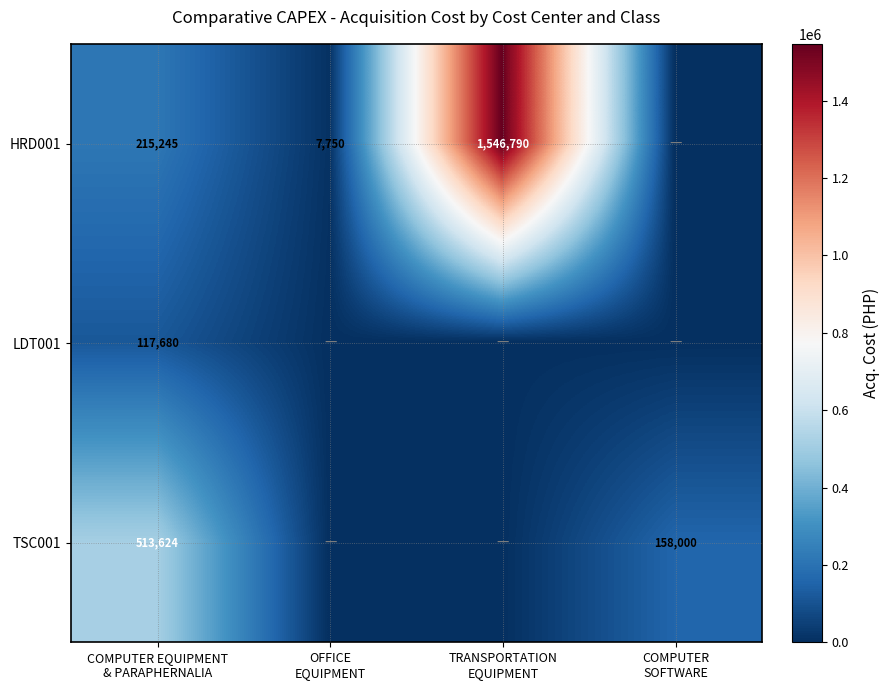

Which series has the largest range (max minus min)?

HRD001